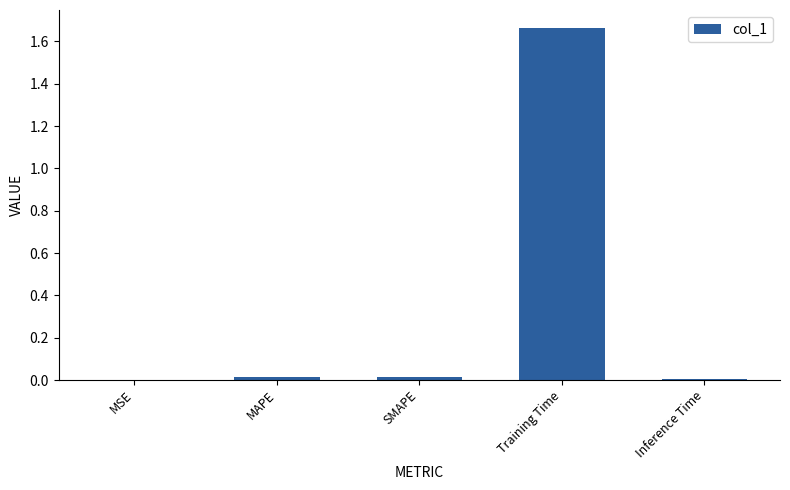

Which label corresponds to the largest value in the chart?

Training Time